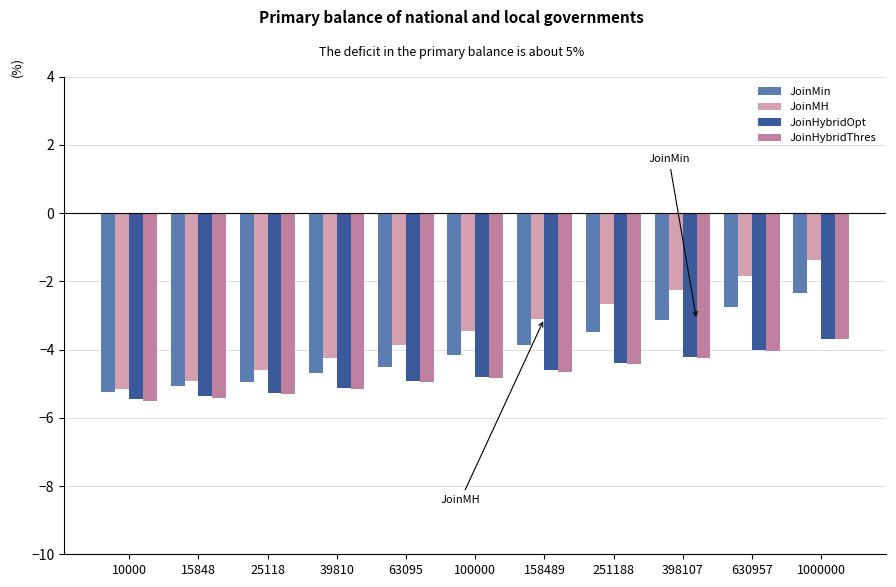

What is the value of the JoinMin bar at the 11th from the left?

-2.3